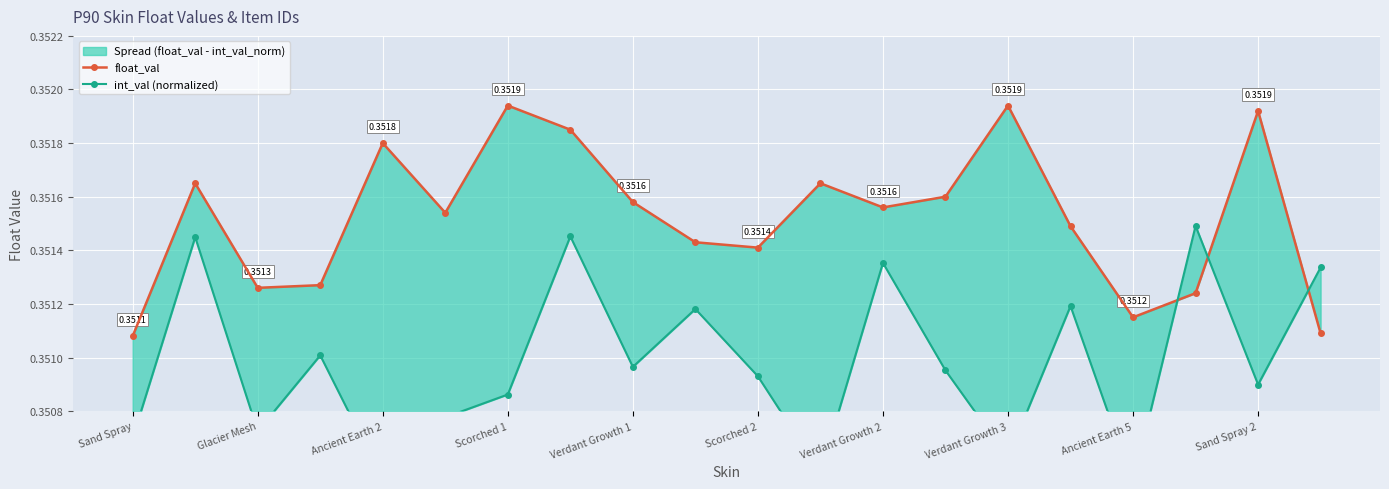

What is the sum of all int_val (normalized) values?

7.0